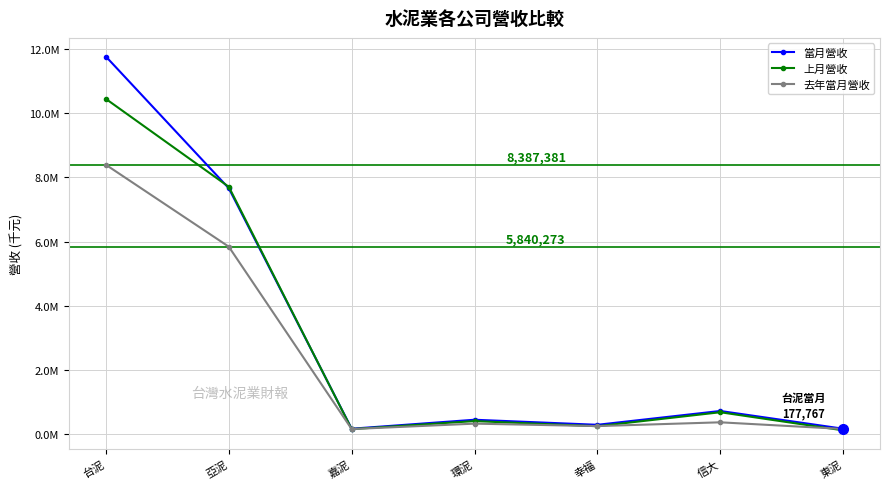

What are all the series names shown in the legend?

當月營收, 上月營收, 去年當月營收